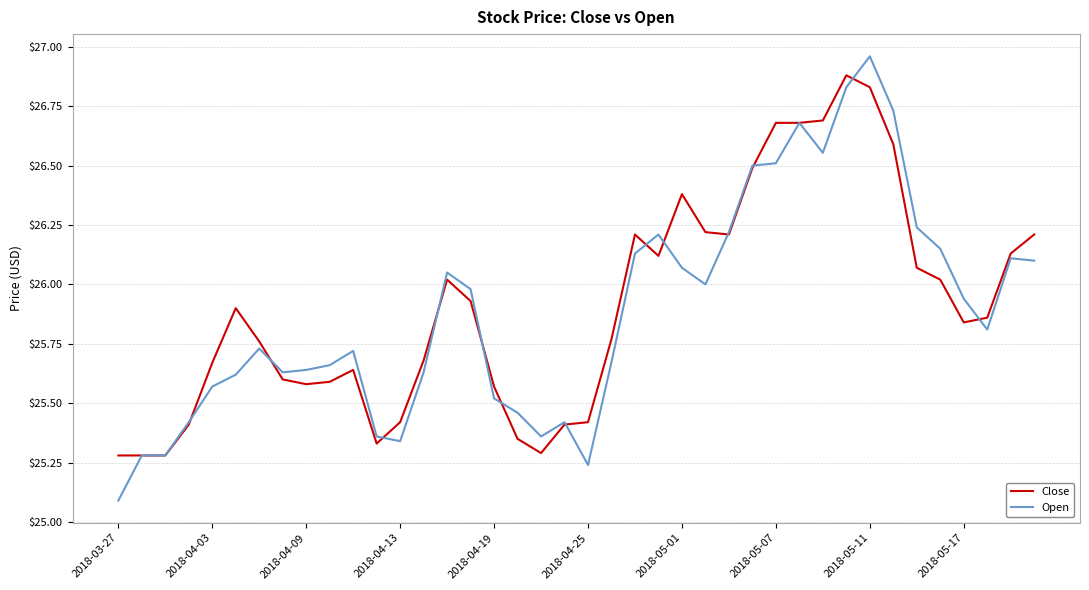

What is the smallest value displayed?

25.1